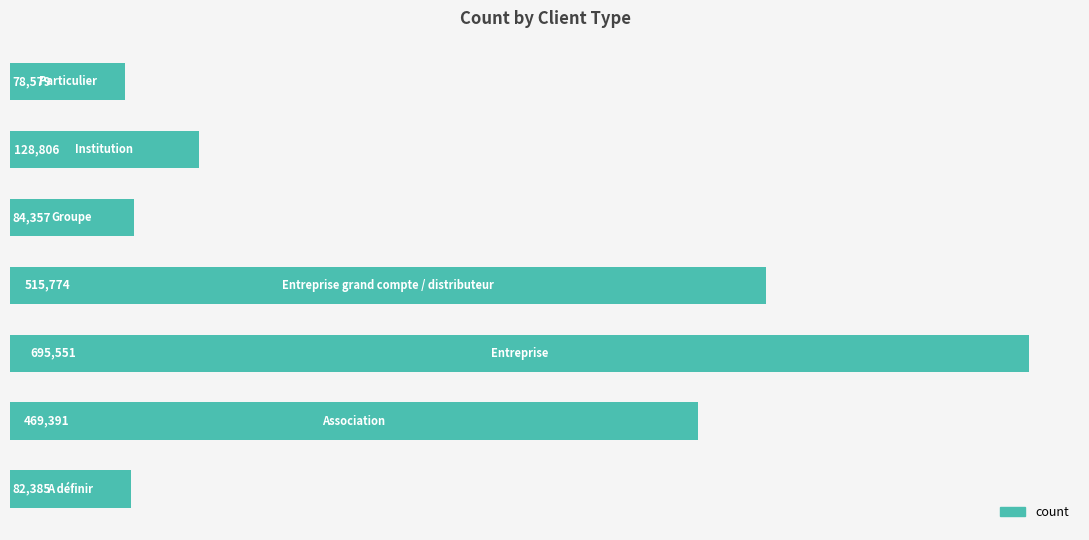

What is the greatest value displayed?

695551.5